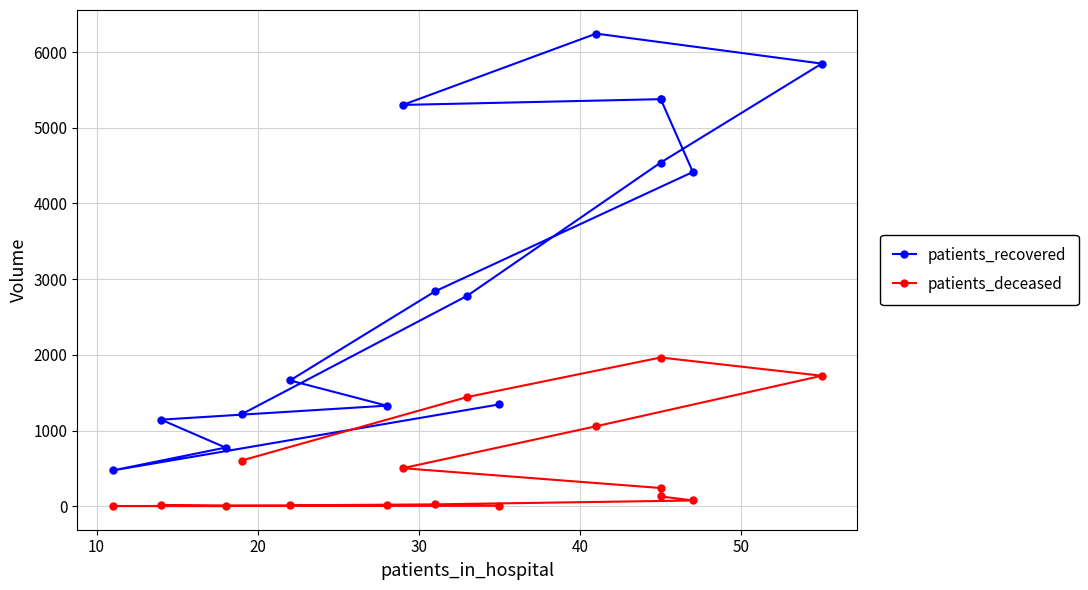

What is the maximum value for patients_deceased?

1965